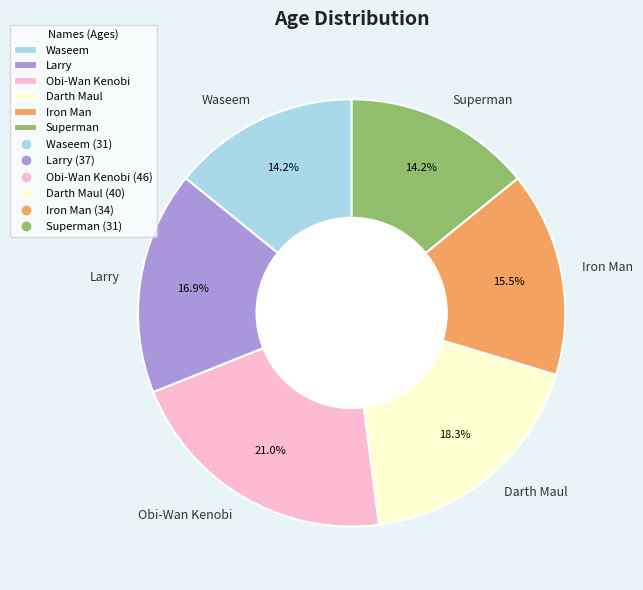

How many slices are in this pie chart?

6